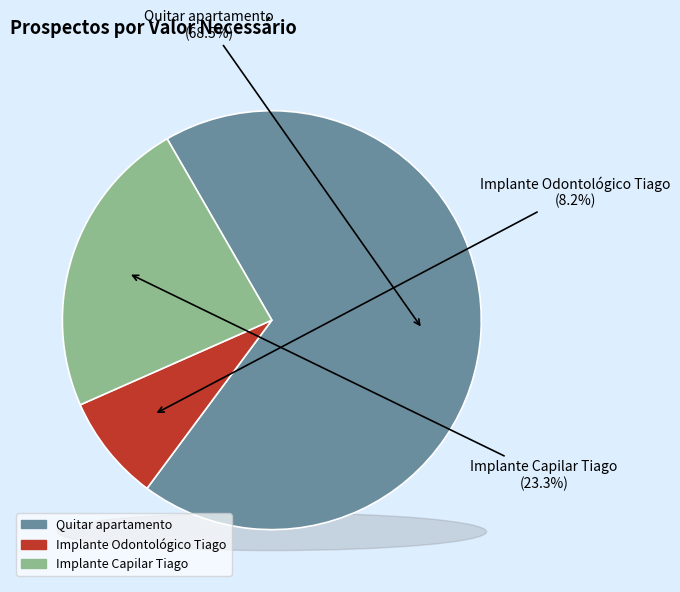

What is the change in value from Quitar apartamento to Implante Odontológico Tiago?

-88000